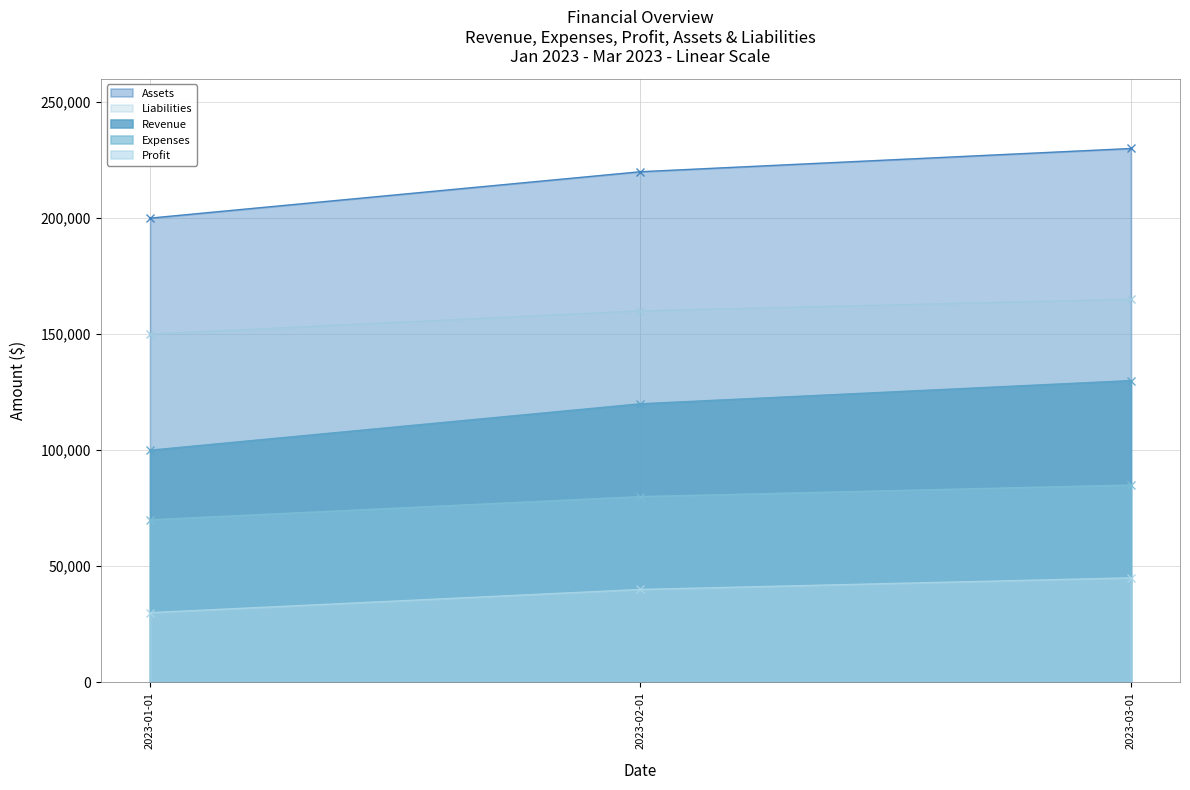

What is the highest value of the Expenses series?

85000